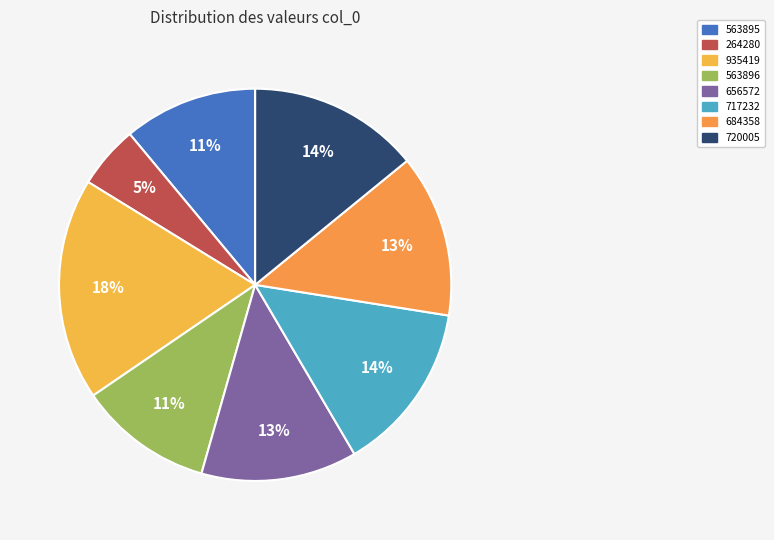

To the nearest percent, what portion does 563896 represent?

11%